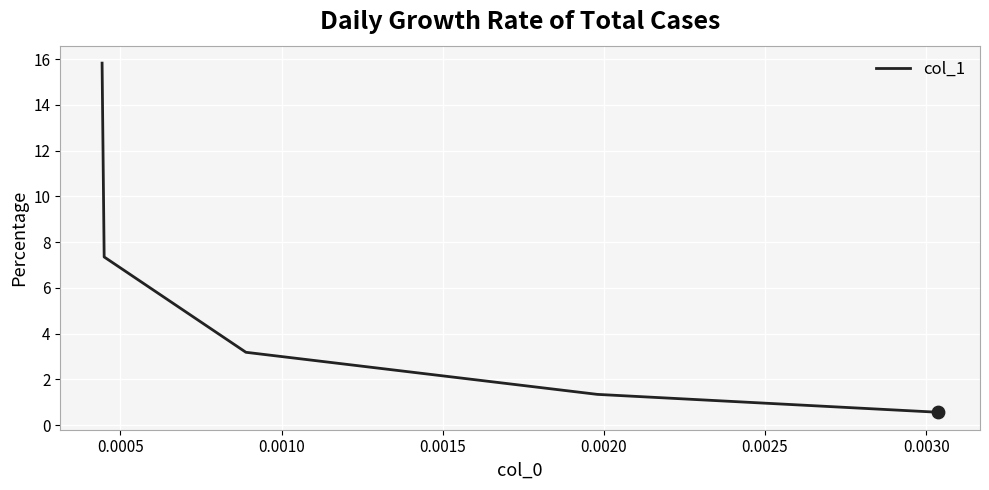

What is the average value?

5.7